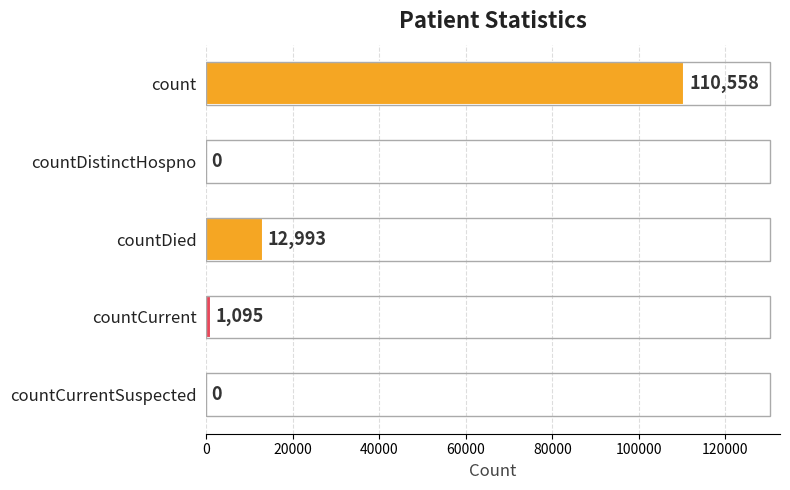

Is it true that the value at countCurrentSuspected is 73511?

False